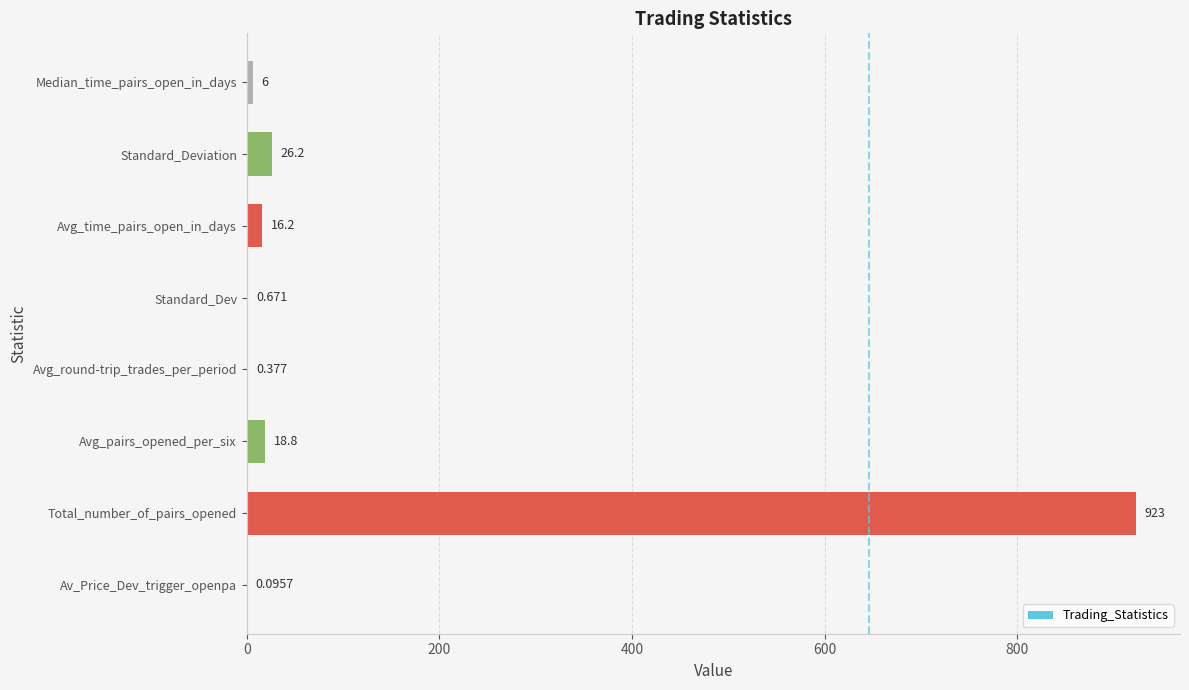

Which has a higher value, Avg_pairs_opened_per_six or Median_time_pairs_open_in_days?

Avg_pairs_opened_per_six